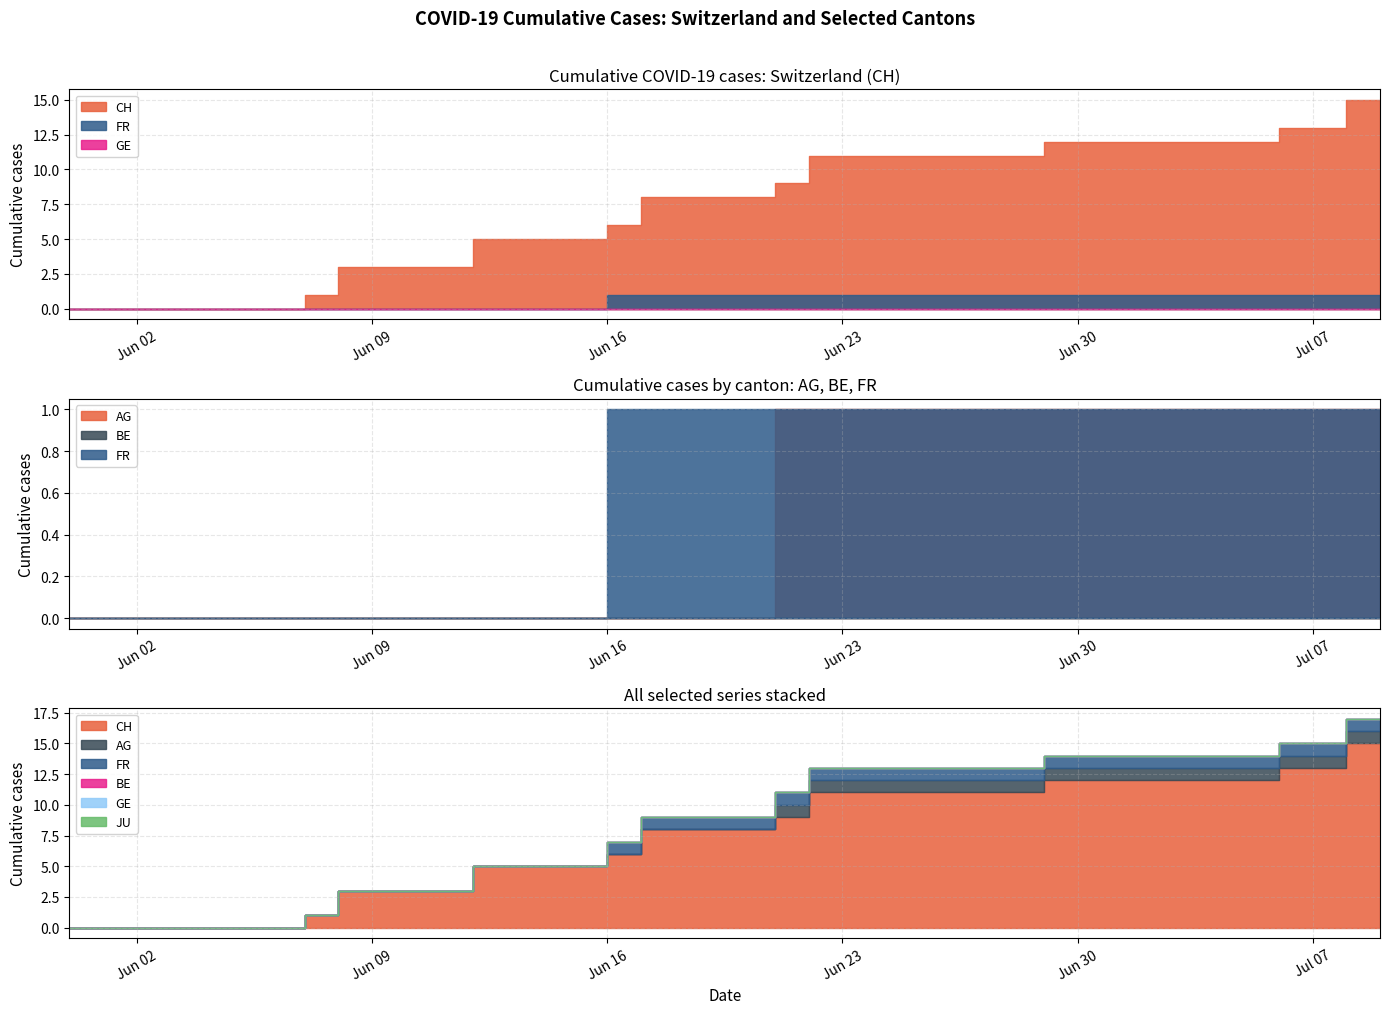

Which has a higher value, 27 or 35?

35